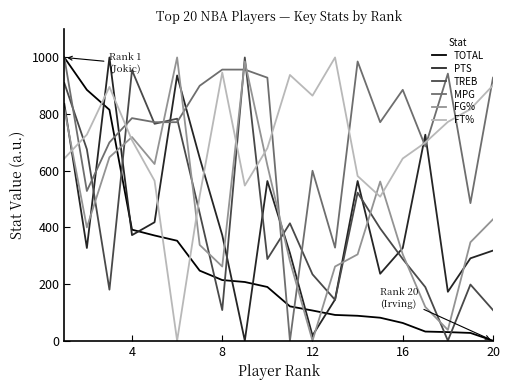

How many times do MPG and PTS cross each other?

8